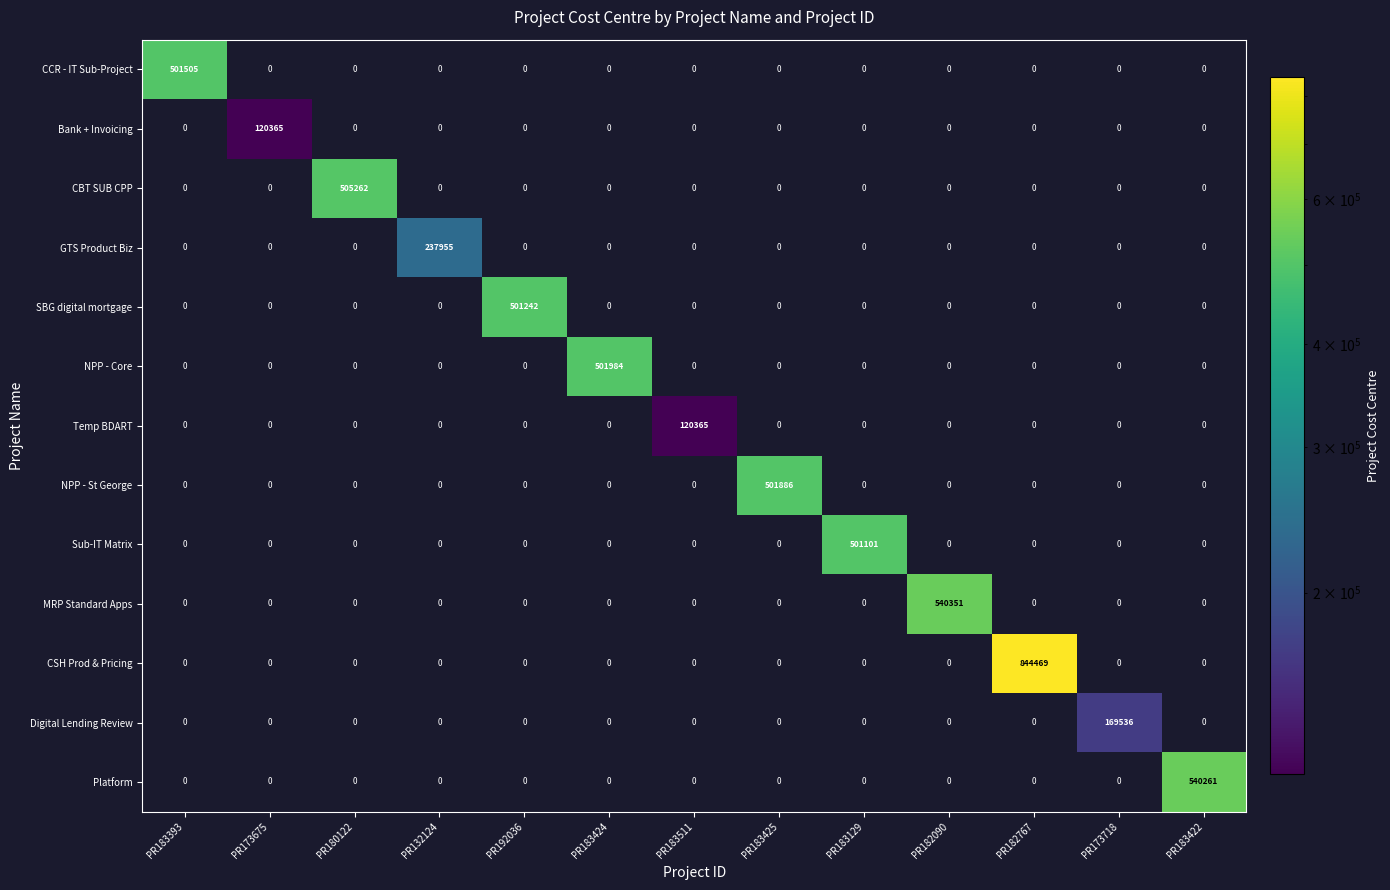

The value of NPP - Core at PR183424 is 159319. True or false?

False